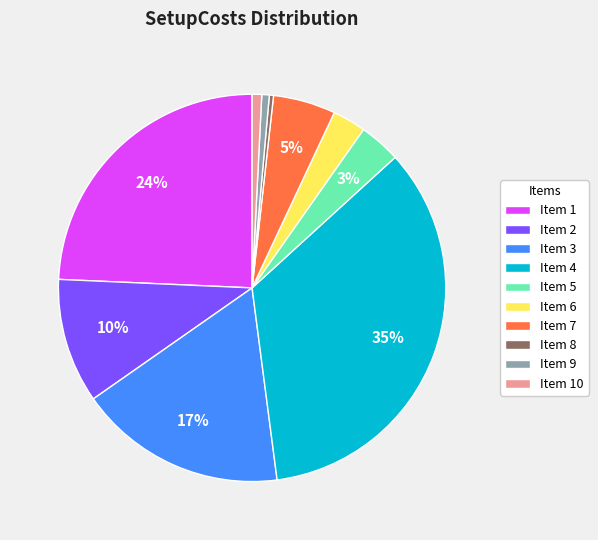

What percentage is the Item 1 slice, to the nearest percent?

24%